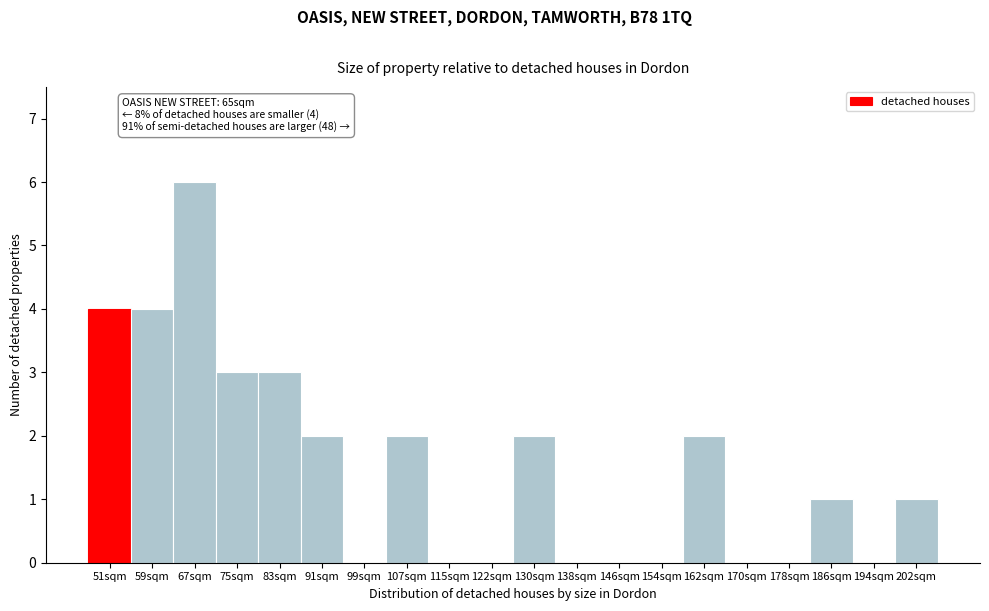

Reading left to right, list all the values displayed in this chart.

51sqm=4	59sqm=4	67sqm=6	75sqm=3	83sqm=3	91sqm=2	99sqm=0	107sqm=2	115sqm=0	122sqm=0	130sqm=2	138sqm=0	146sqm=0	154sqm=0	162sqm=2	170sqm=0	178sqm=0	186sqm=1	194sqm=0	202sqm=1